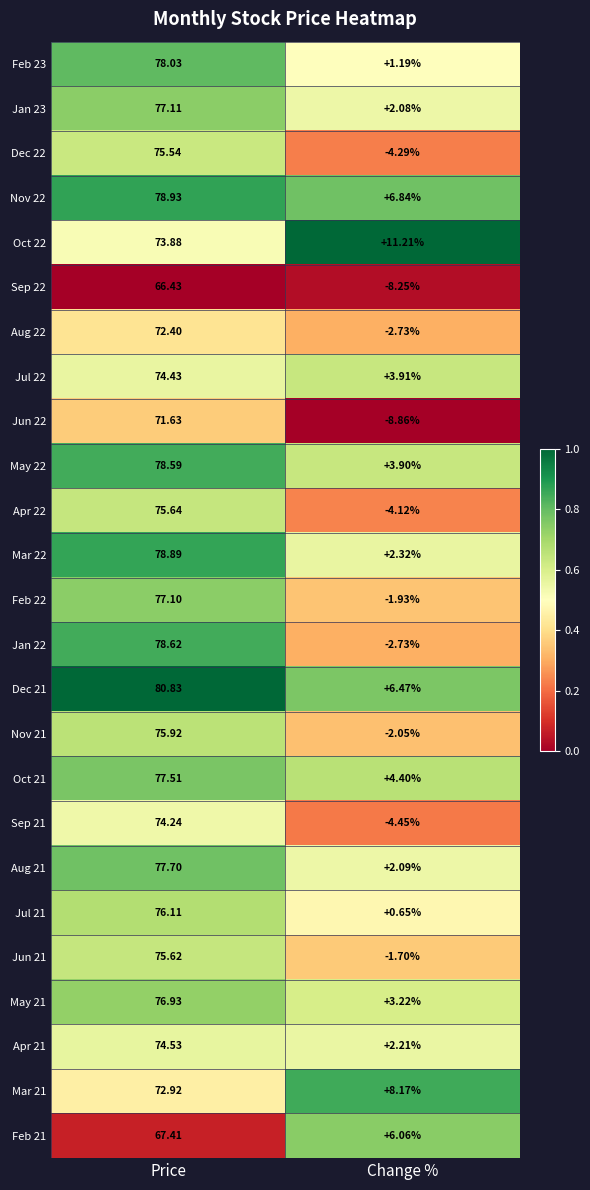

Which category has the highest value in the Oct 22 series?

Price